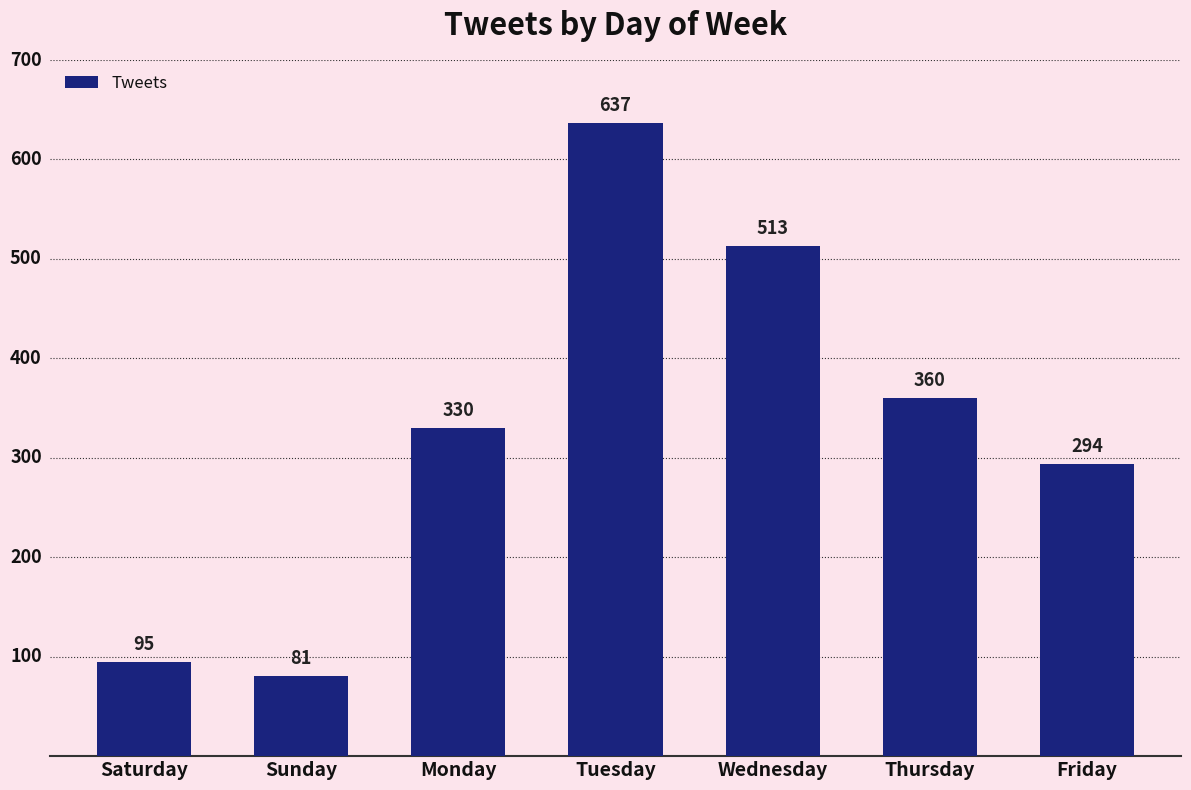

Reading left to right, what are all the values shown in this chart?

Saturday=95	Sunday=81	Monday=330	Tuesday=637	Wednesday=513	Thursday=360	Friday=294